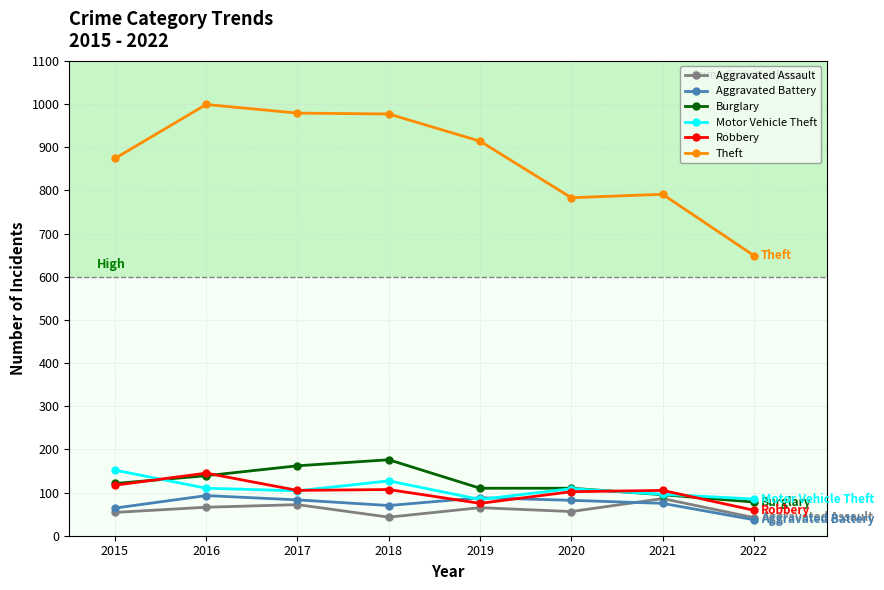

Which series changed the most between 2016 and 2020?

Theft